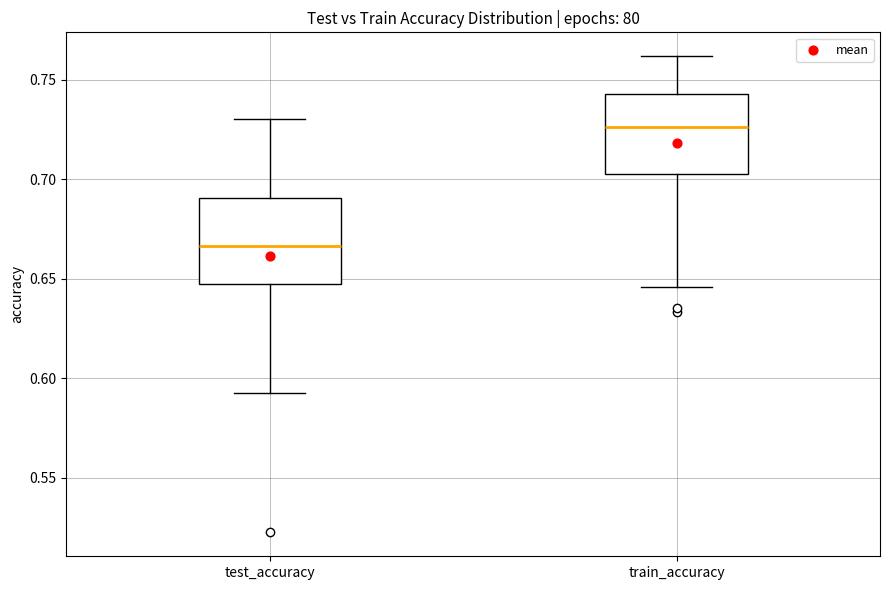

Reading left to right, read every box against the y-axis: the position of its median line, the range the box covers, and the ends of its whiskers. The values are not printed on the chart, so give them approximately, as read against the axis.

test_accuracy: median 0.665, box 0.650 to 0.690, whiskers 0.595 to 0.730
train_accuracy: median 0.725, box 0.700 to 0.745, whiskers 0.645 to 0.760